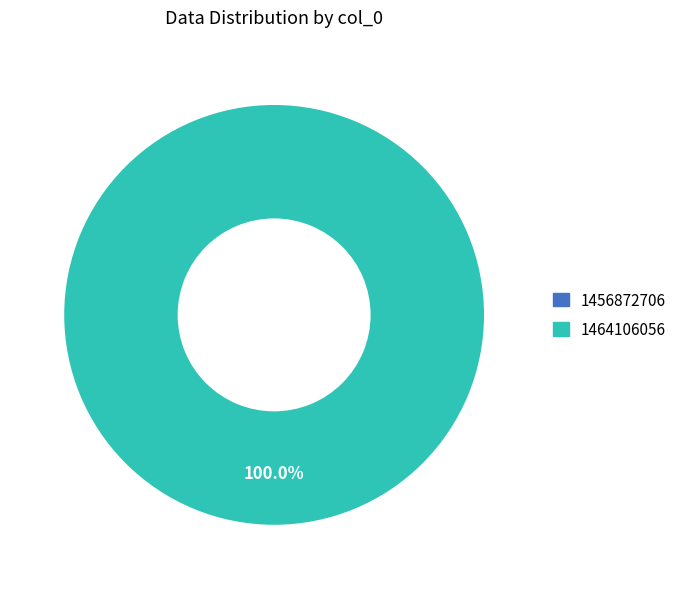

The 1464106056 slice represents 91% of the pie. True or false?

False